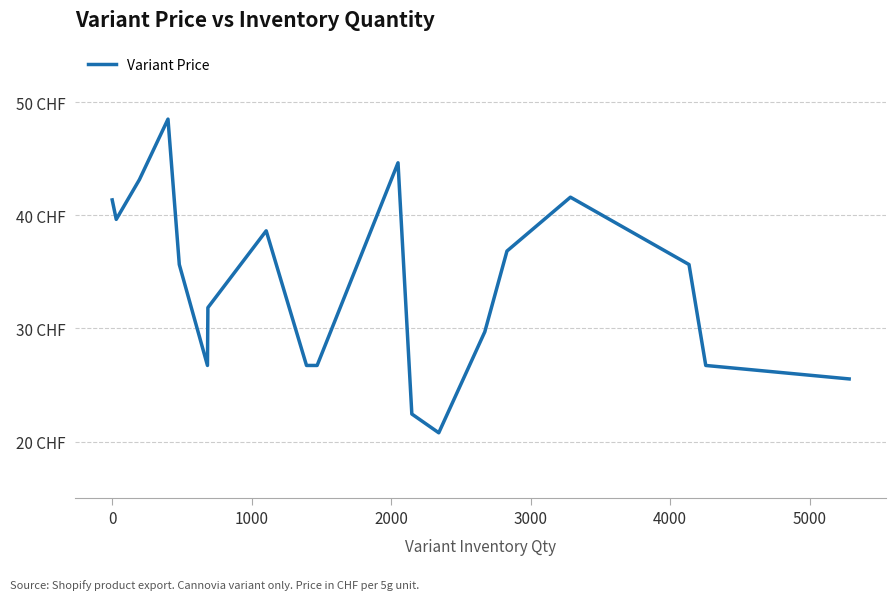

What is the average value?

33.5